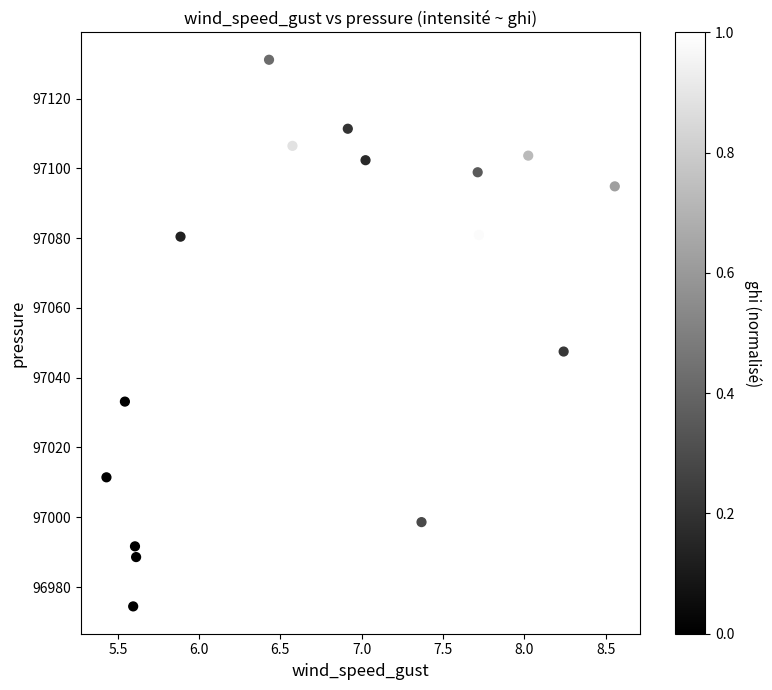

What Y value in the scatter plot is closest to 97052?

97047.5